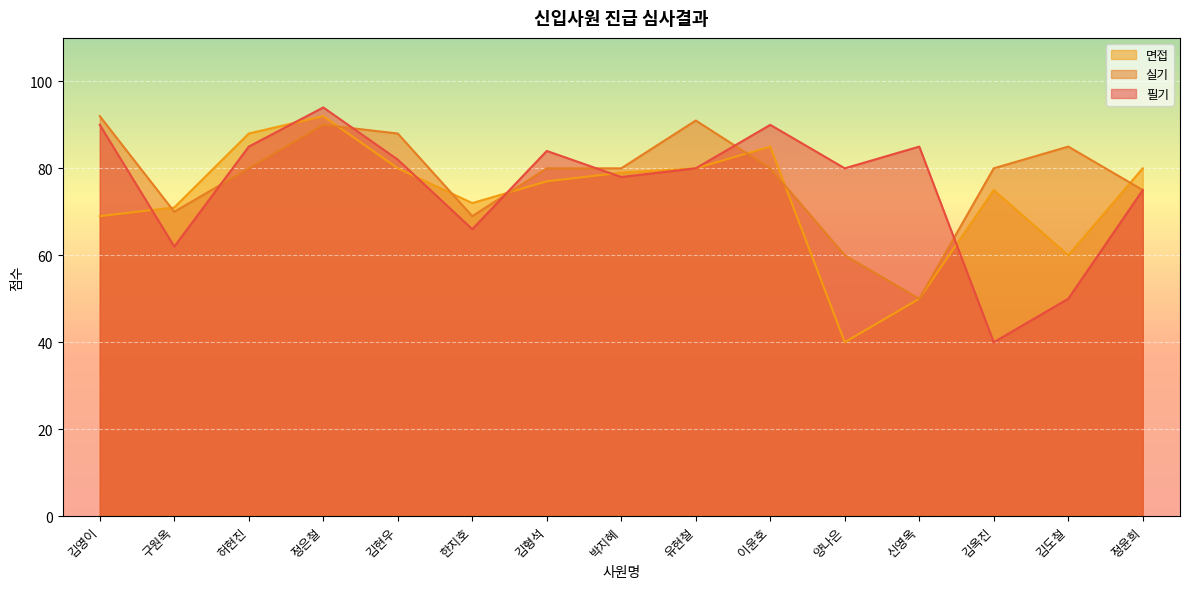

What is the label of the 4th point from the left?

정은철